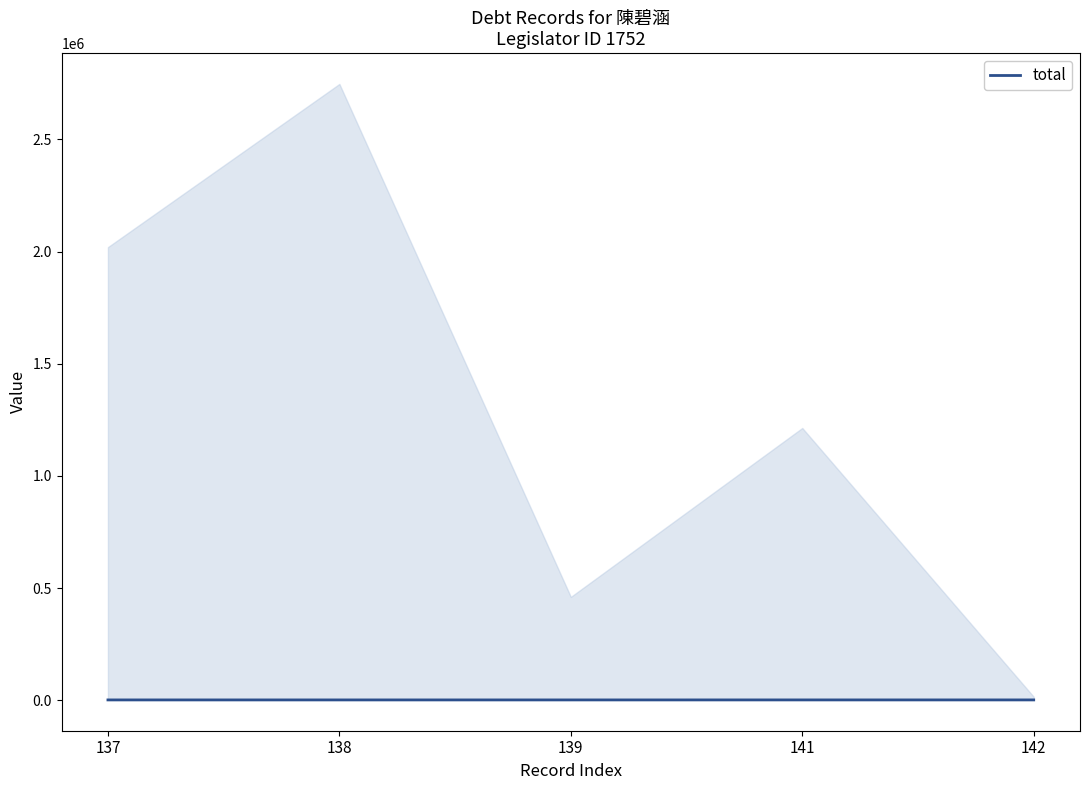

The value at 141 is 2474. True or false?

False